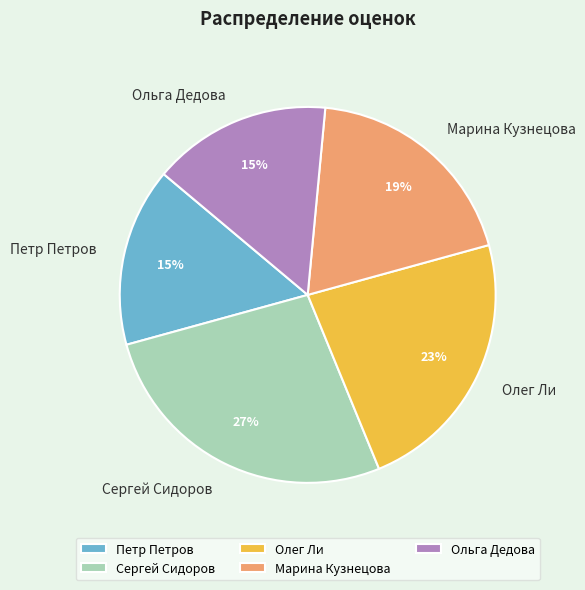

Which category has the biggest portion of the pie?

Сергей Сидоров